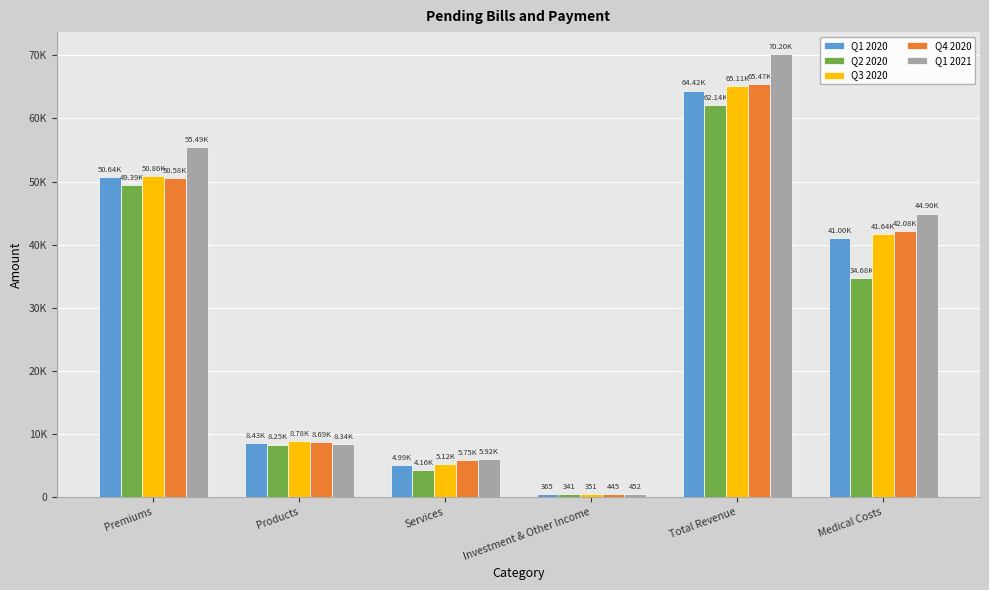

What is the label of the 3rd bar from the right?

Investment & Other Income